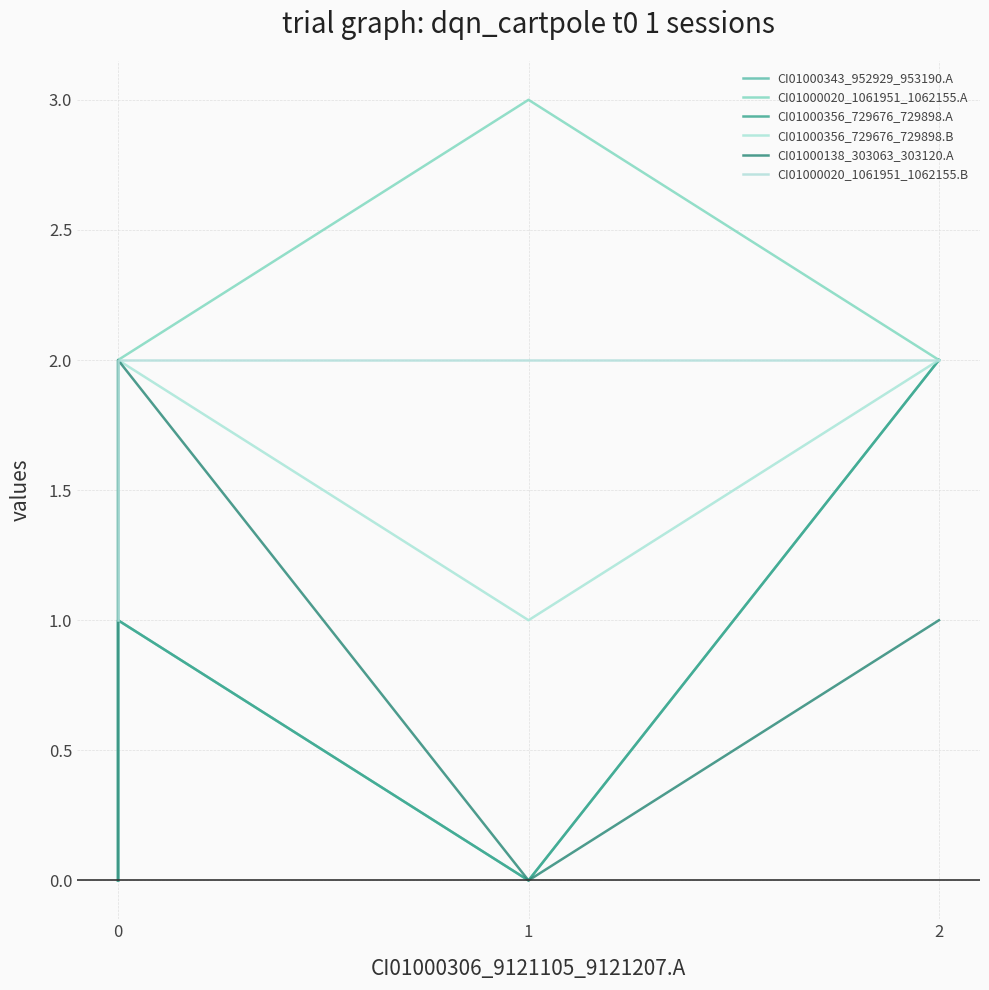

What is the sum of the CI01000020_1061951_1062155.B values at 1 and 2?

4